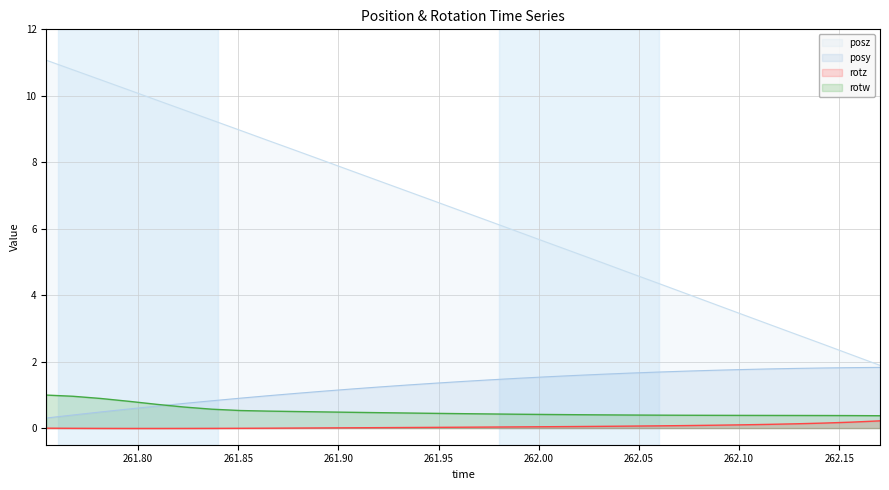

Which series has the largest total across all categories?

posz